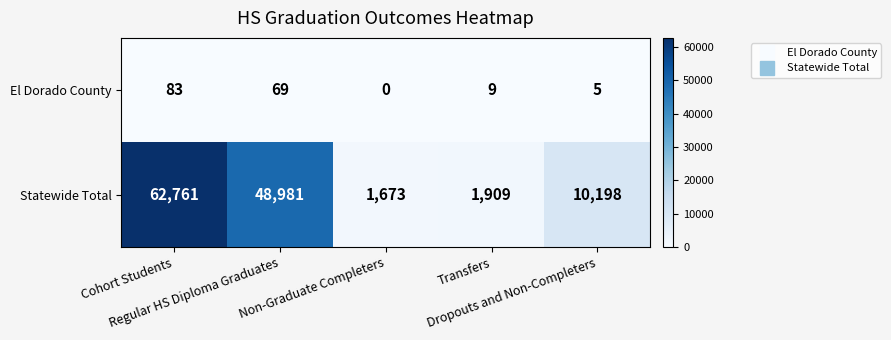

List the series in order of their peak value, lowest first.

El Dorado County, Statewide Total